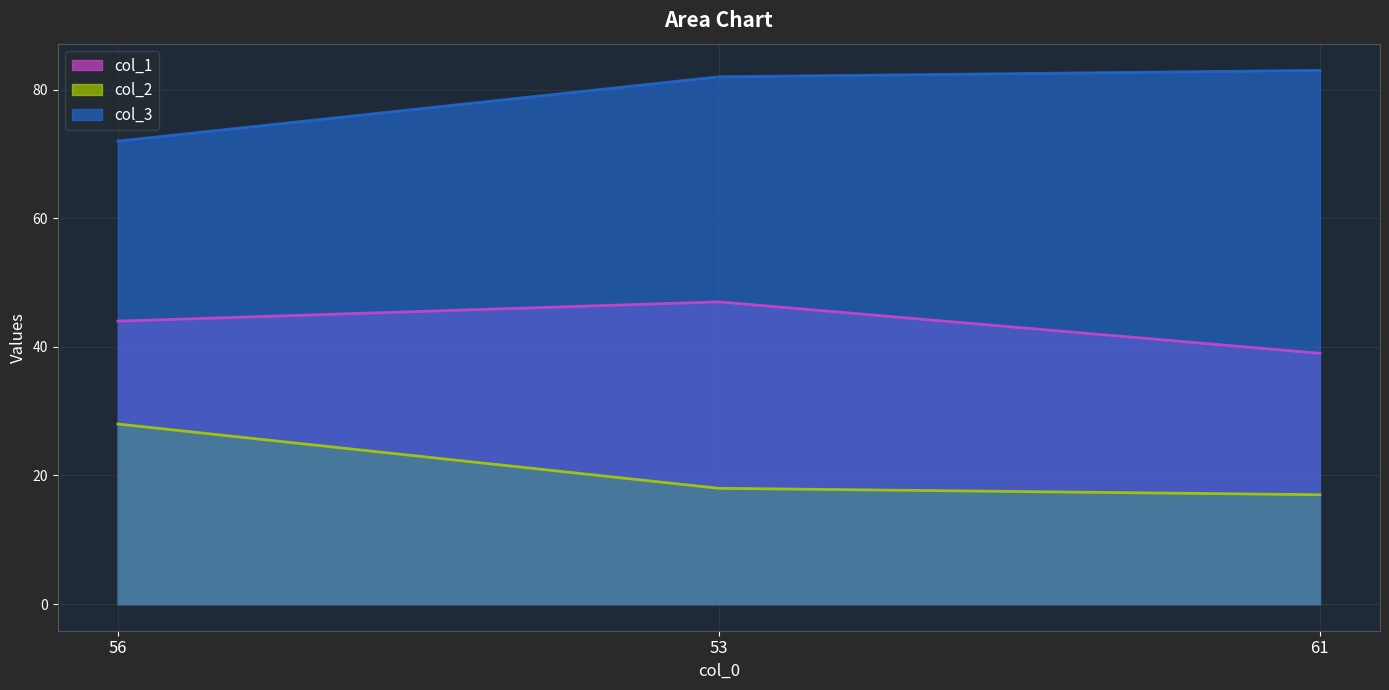

Read the col_1 value at 61.

39